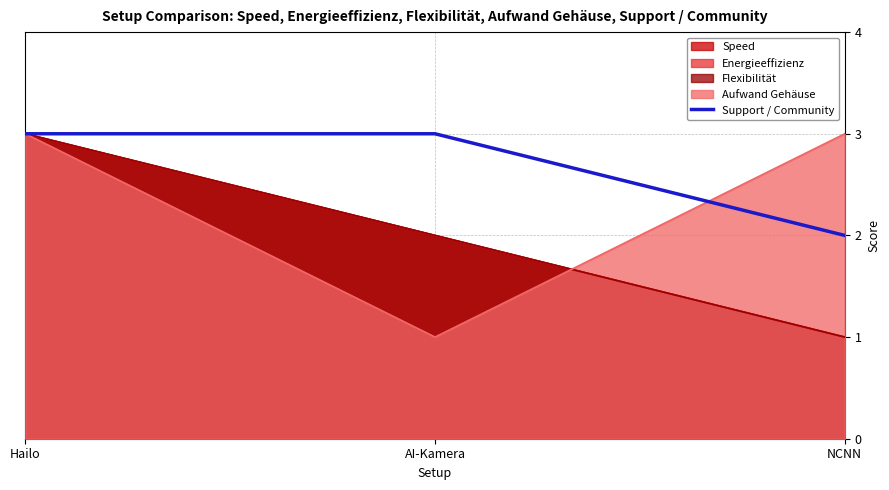

Which label corresponds to the largest value in the chart?

Hailo